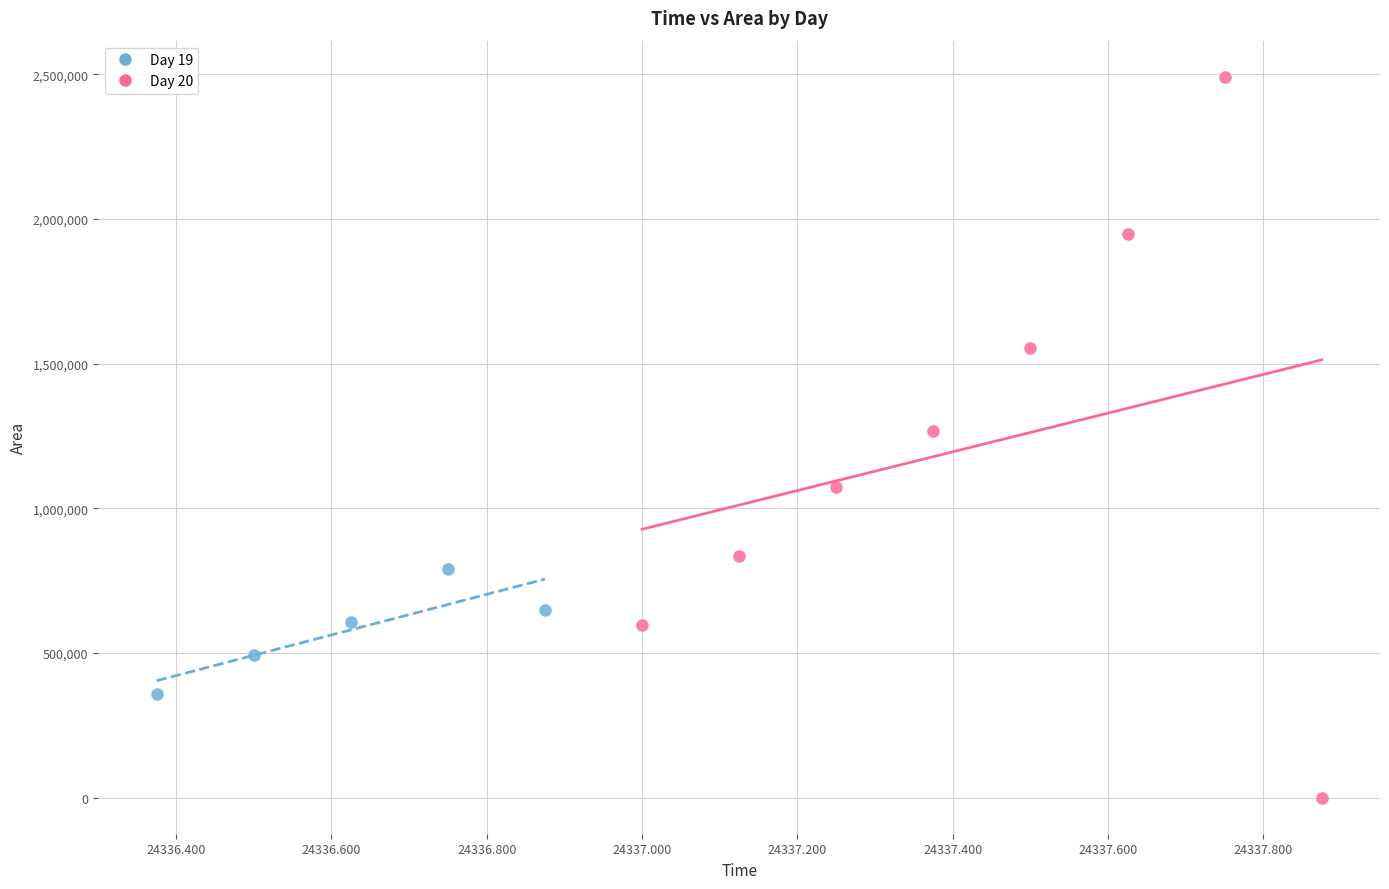

Which series reaches the maximum Y coordinate?

Day 20